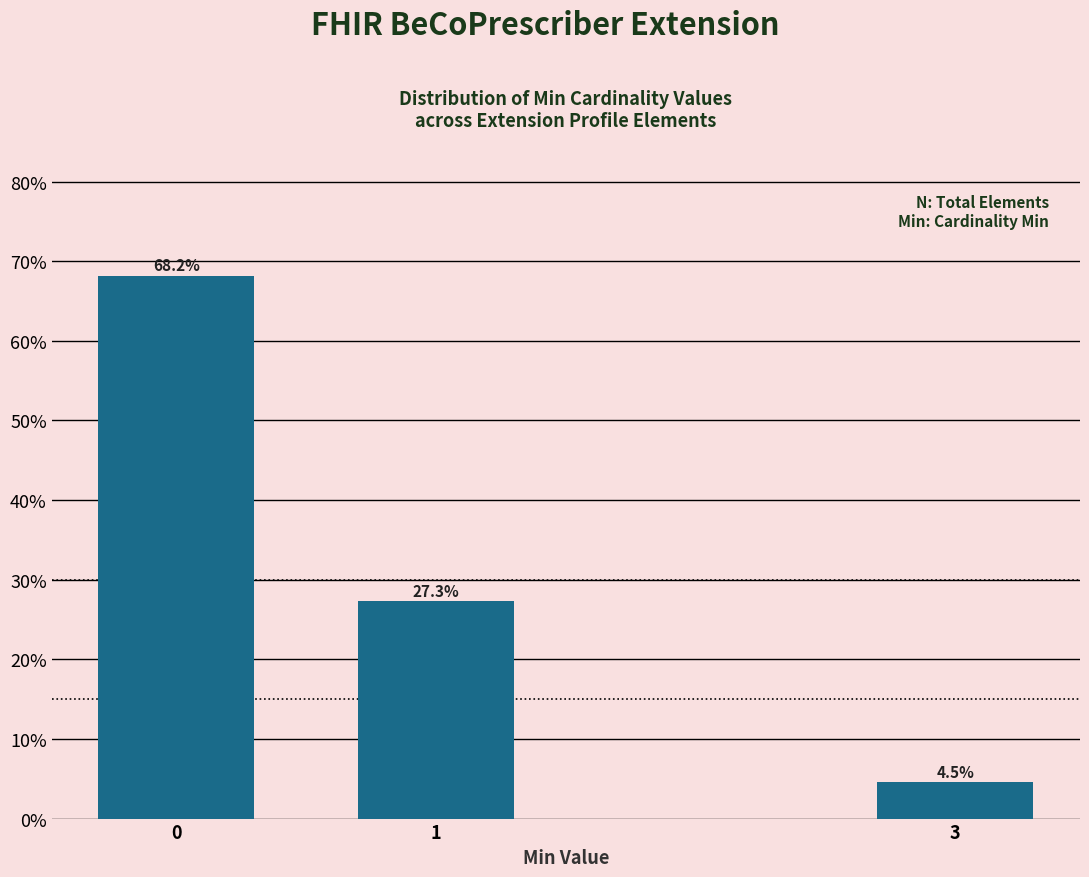

Reading left to right, what are all the values shown in this chart?

0=68.2	1=27.3	3=4.5